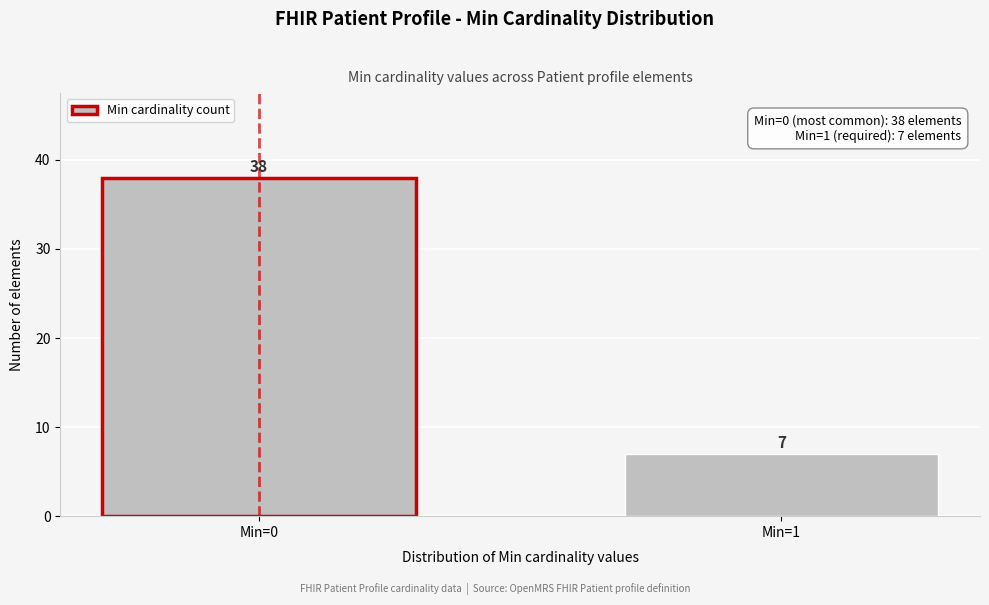

Reading left to right, list all the values displayed in this chart.

Min=0=38	Min=1=7